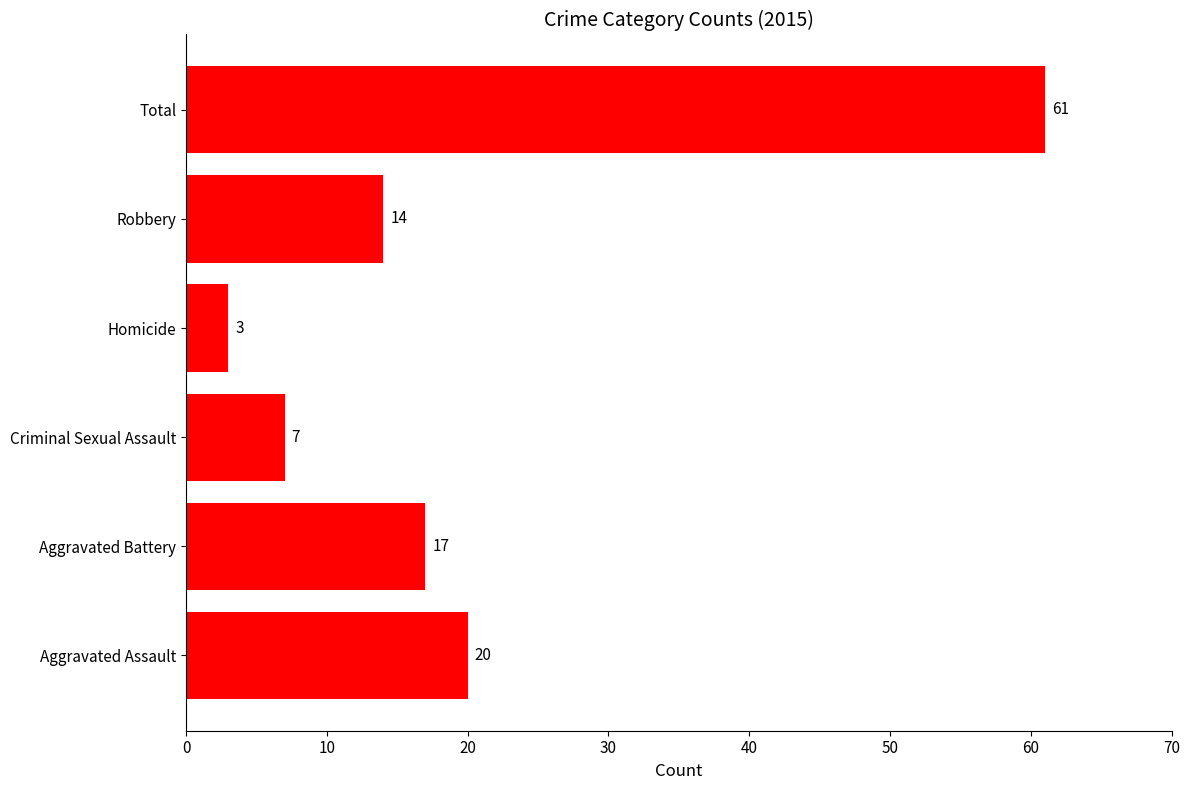

The value at Homicide is 3. True or false?

True